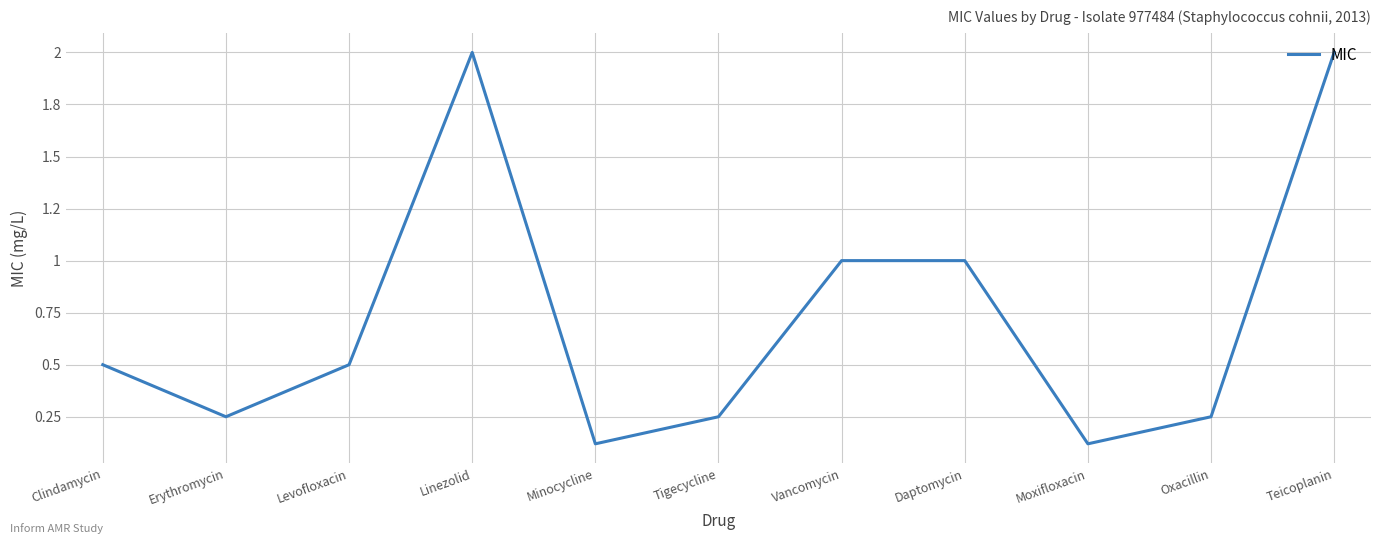

Does the chart have visible grid lines?

Yes